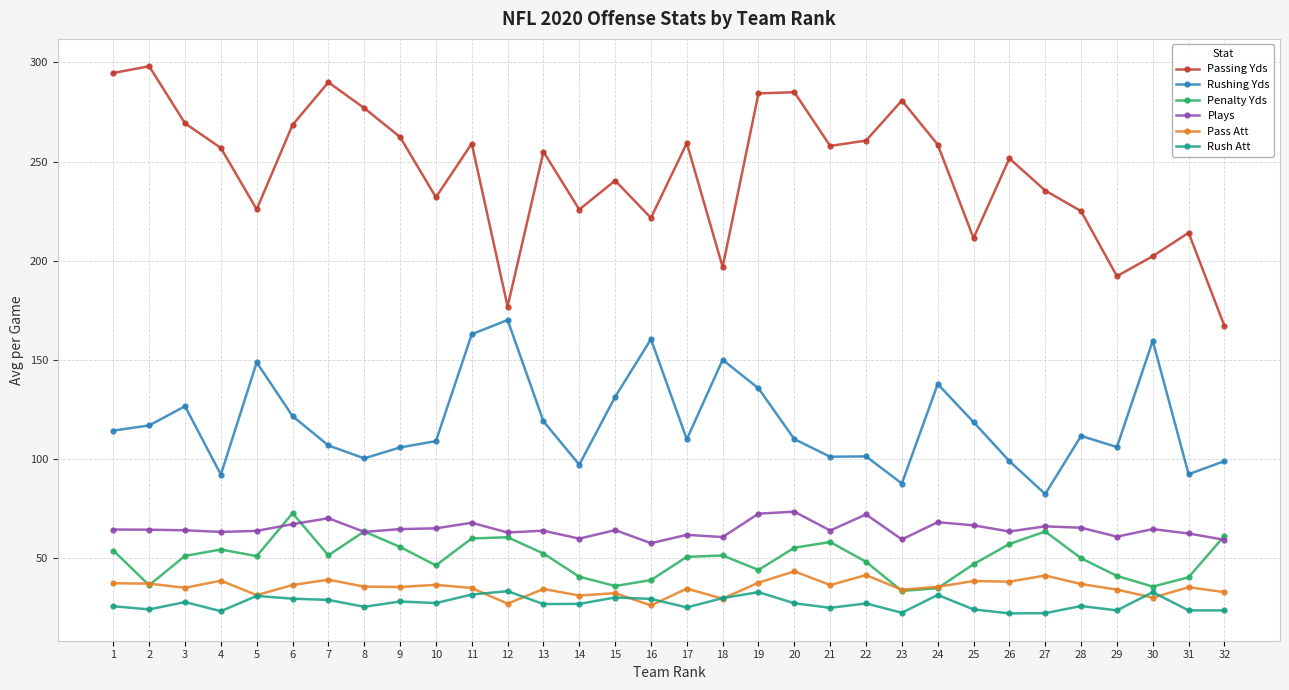

Which series changed the most between 7 and 26?

Passing Yds